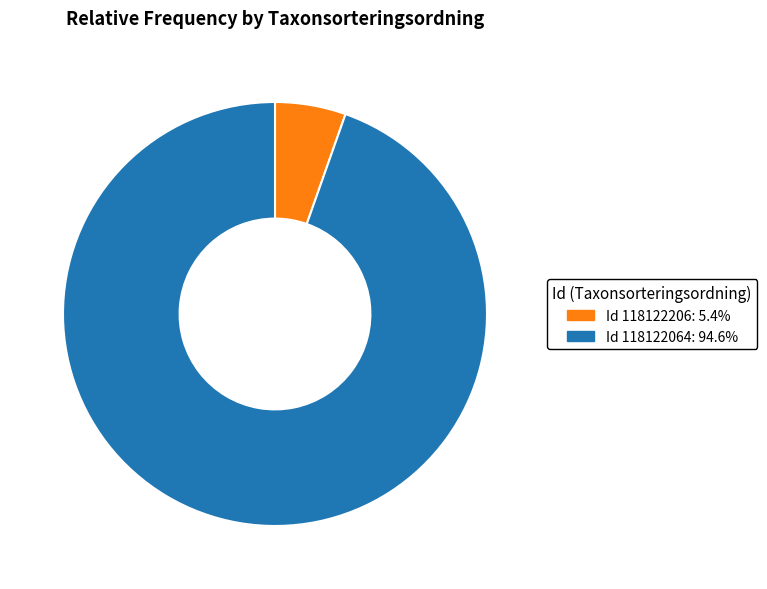

How many segments does this pie chart have?

2